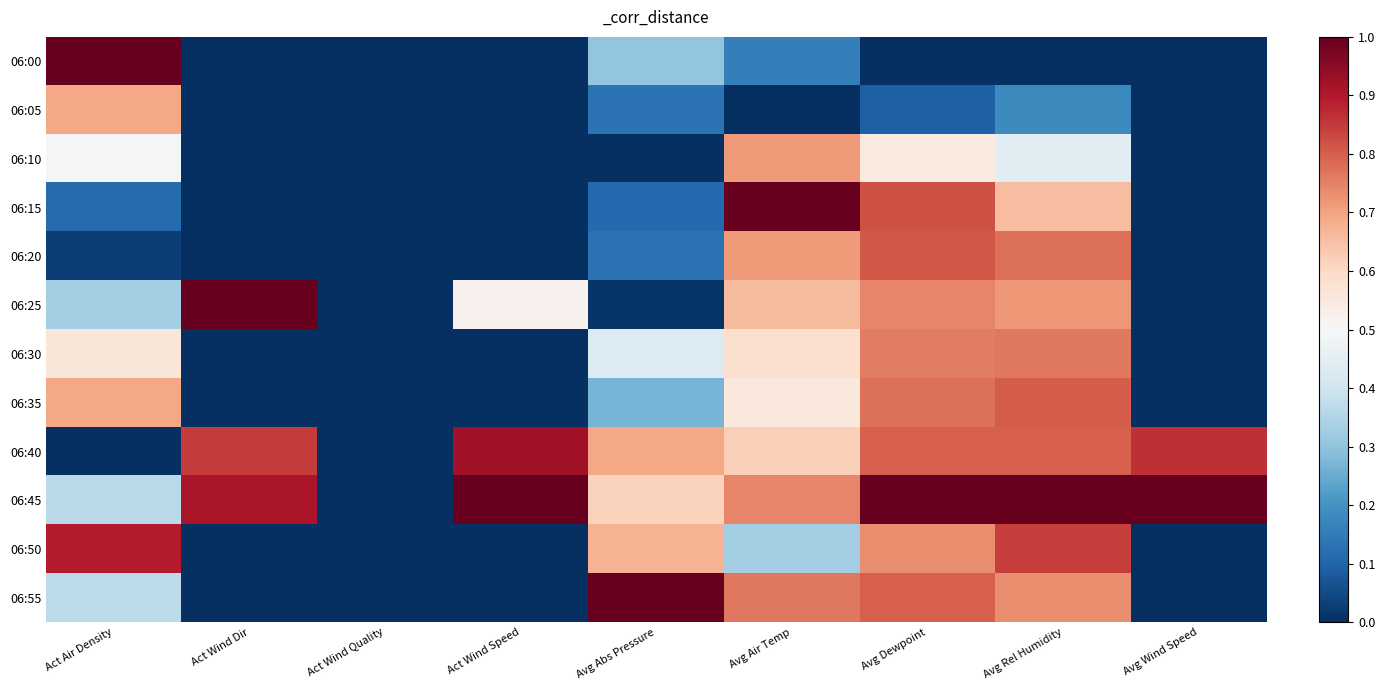

List the series in order of their peak value, lowest first.

06:05, 06:10, 06:30, 06:35, 06:20, 06:50, 06:40, 06:00, 06:15, 06:25, 06:45, 06:55